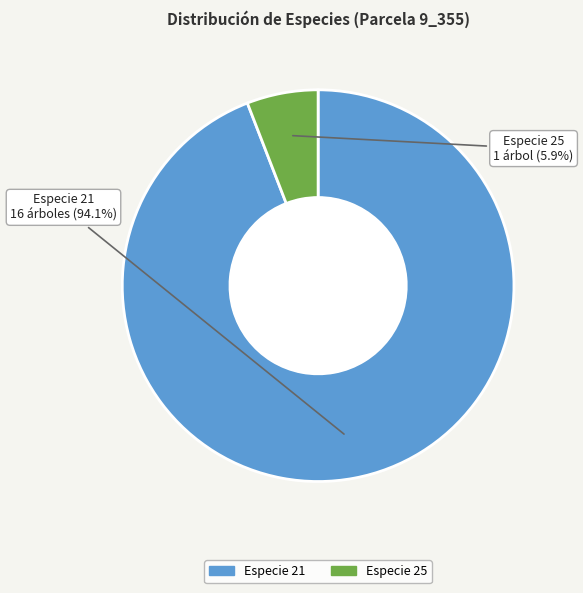

Does any single category account for the majority?

Yes